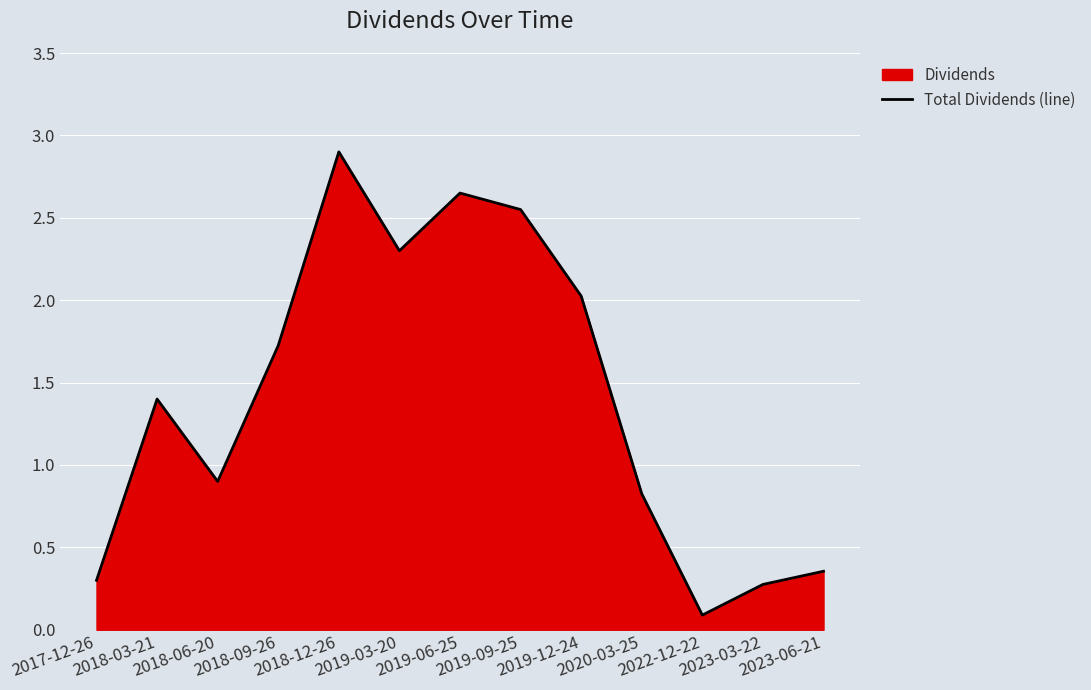

Rank the categories by value from lowest to highest.

2022-12-22, 2023-03-22, 2017-12-26, 2023-06-21, 2020-03-25, 2018-06-20, 2018-03-21, 2018-09-26, 2019-12-24, 2019-03-20, 2019-09-25, 2019-06-25, 2018-12-26